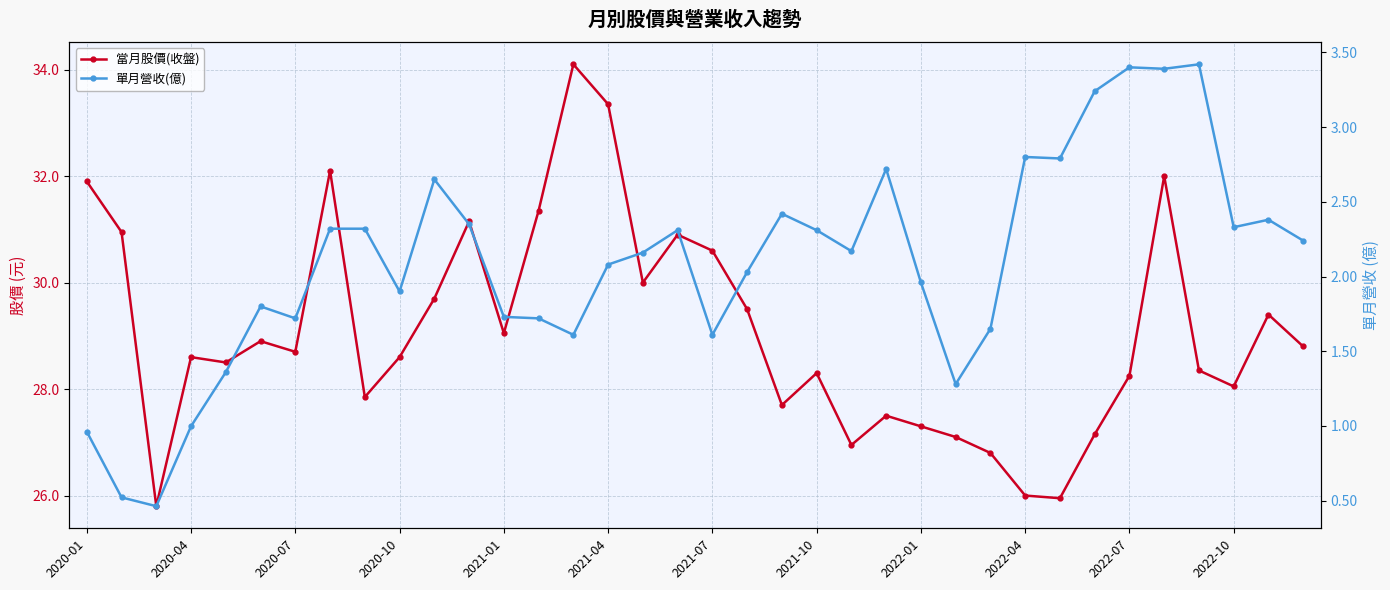

Which series has the widest spread of values?

當月股價(收盤)